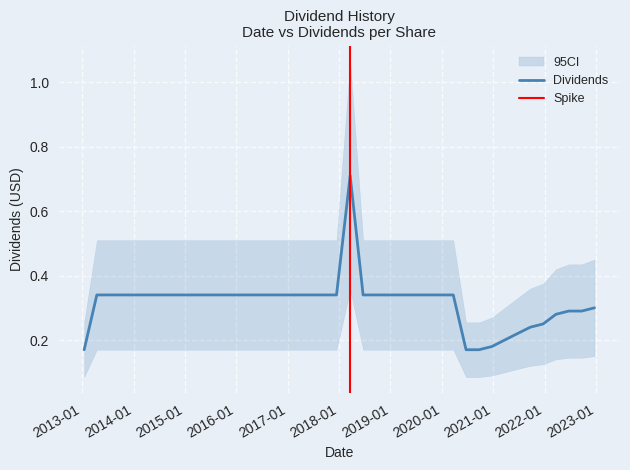

What is the sum of the values at 2014-12-15 and 2018-06-21?

0.7